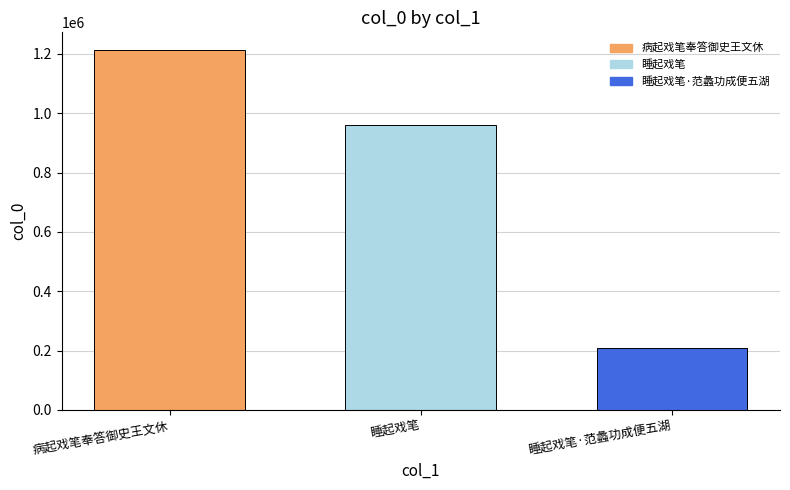

How many data points does each series have?

3